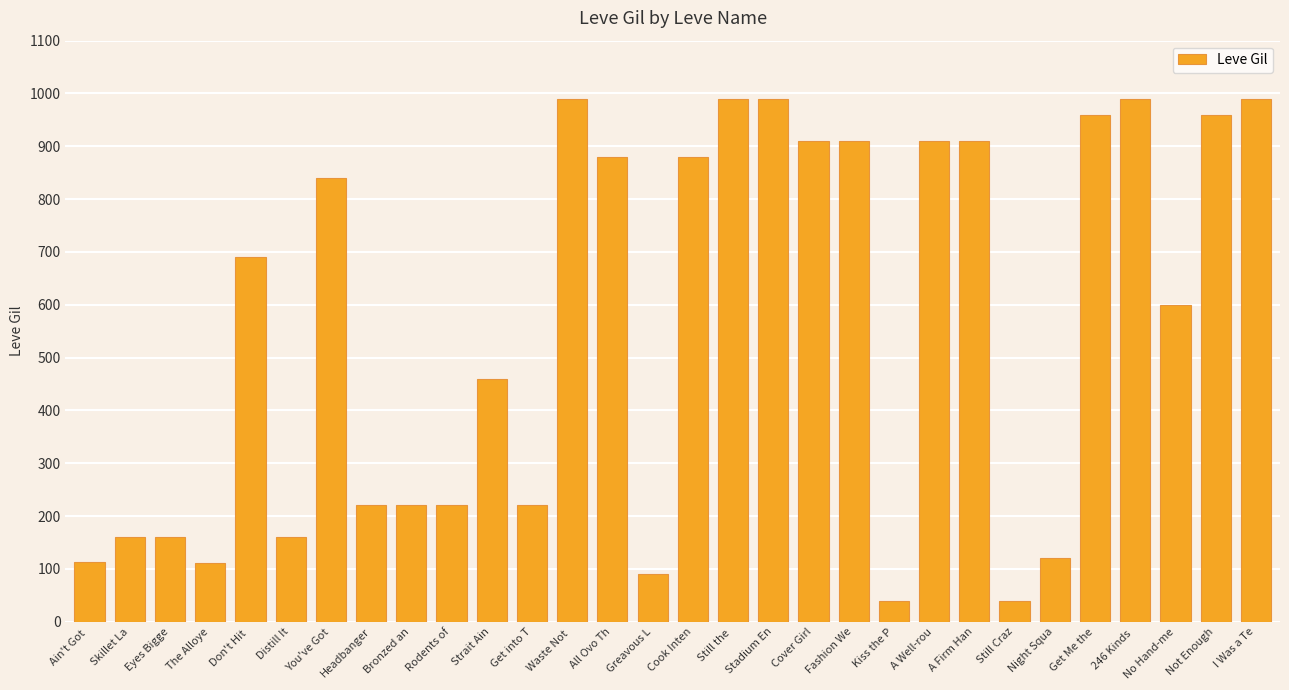

What is the change in value from Don't Hit  to Stadium En?

+300